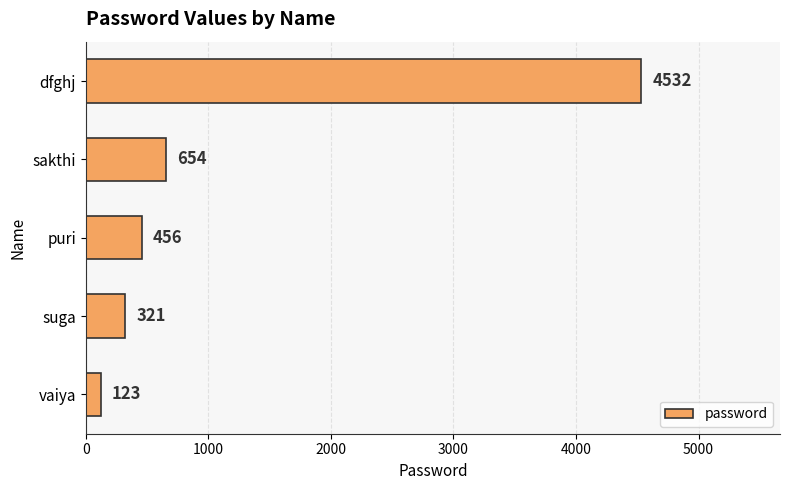

The chart shows a value of 2180 at dfghj. True or false?

False